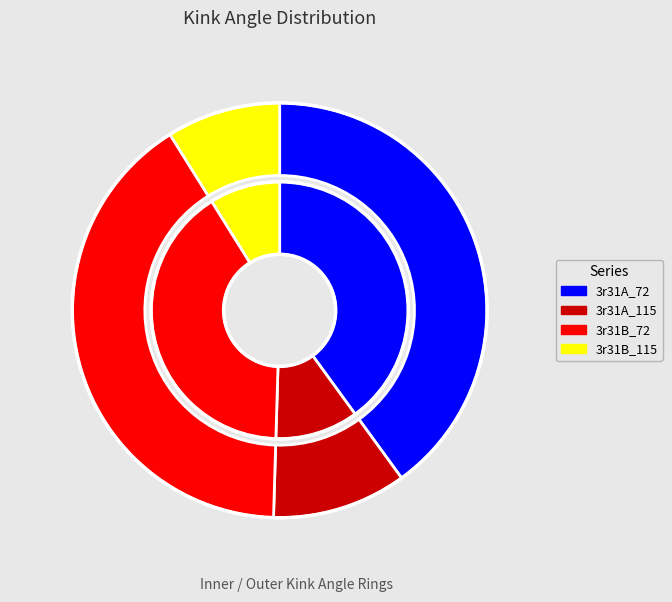

To the nearest percent, what is the difference between the 3r31B_115 and 3r31B_72 slice percentages?

32%